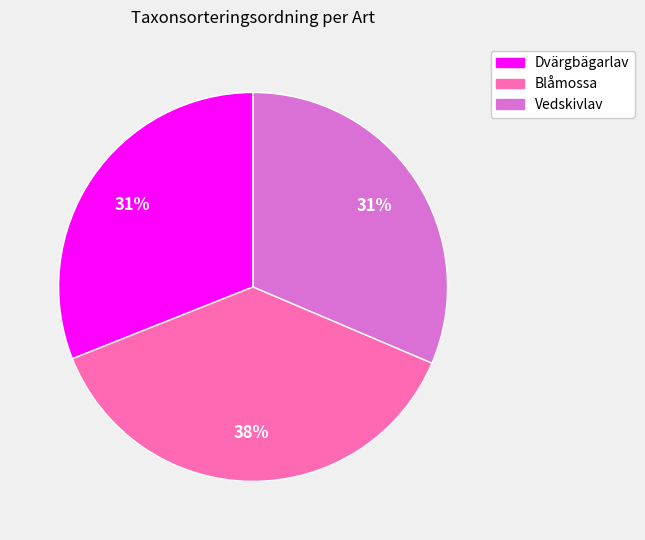

What is the ratio of the value at Vedskivlav to the value at Dvärgbägarlav?

1.0